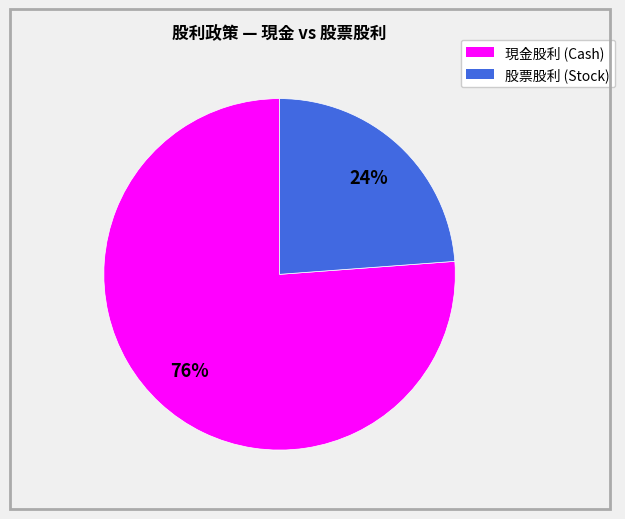

Is there any slice that represents more than half of the pie?

Yes